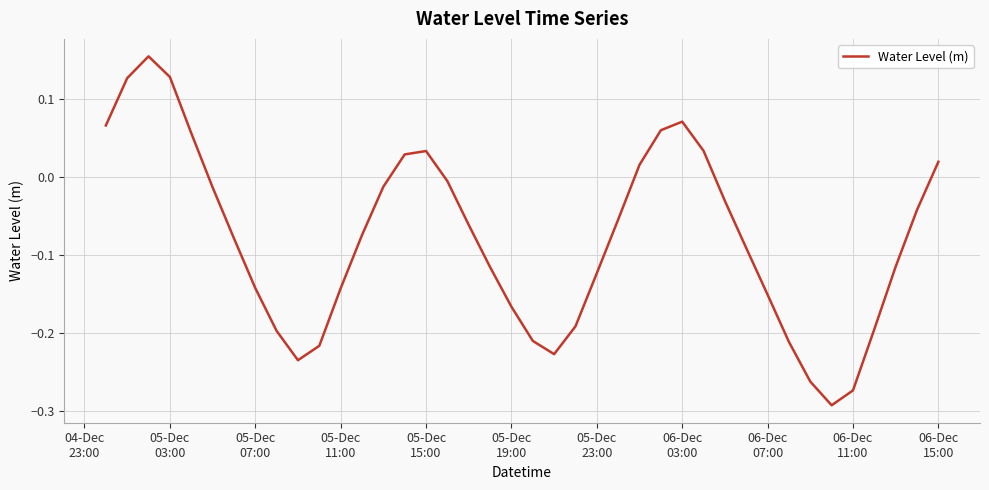

Is this an area chart (filled region under the line)?

No